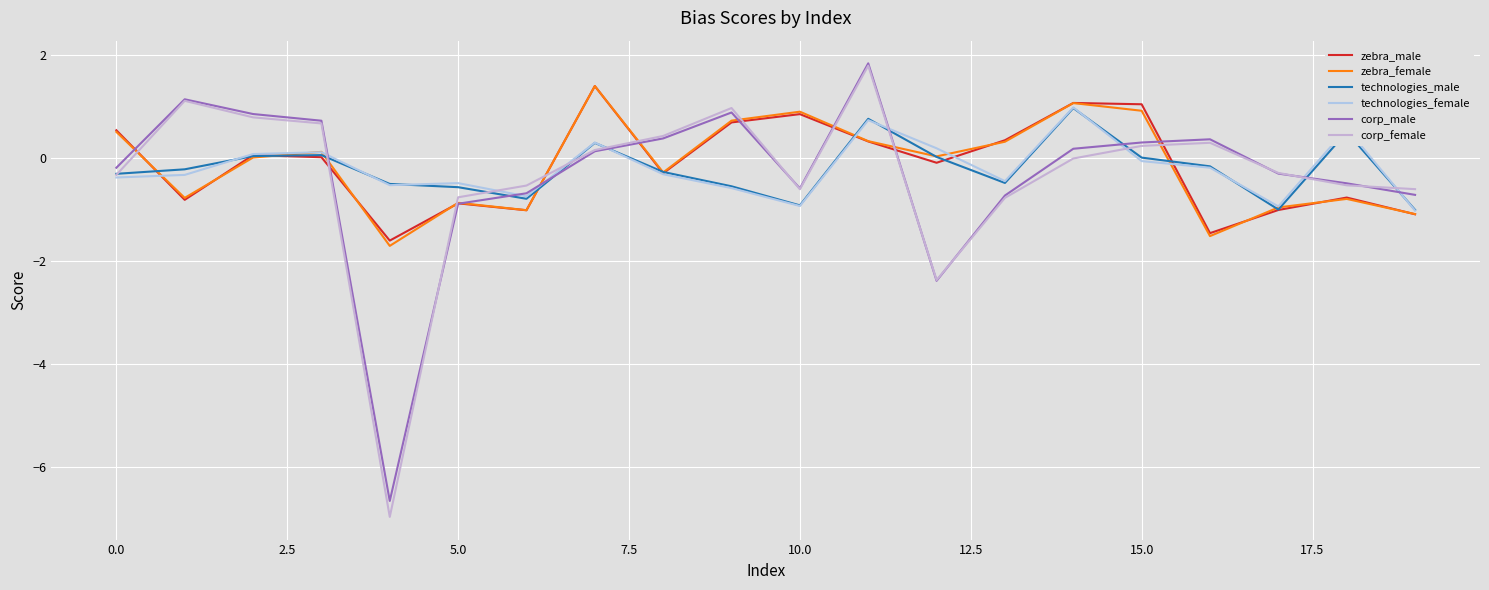

How many lines are shown in the chart?

6